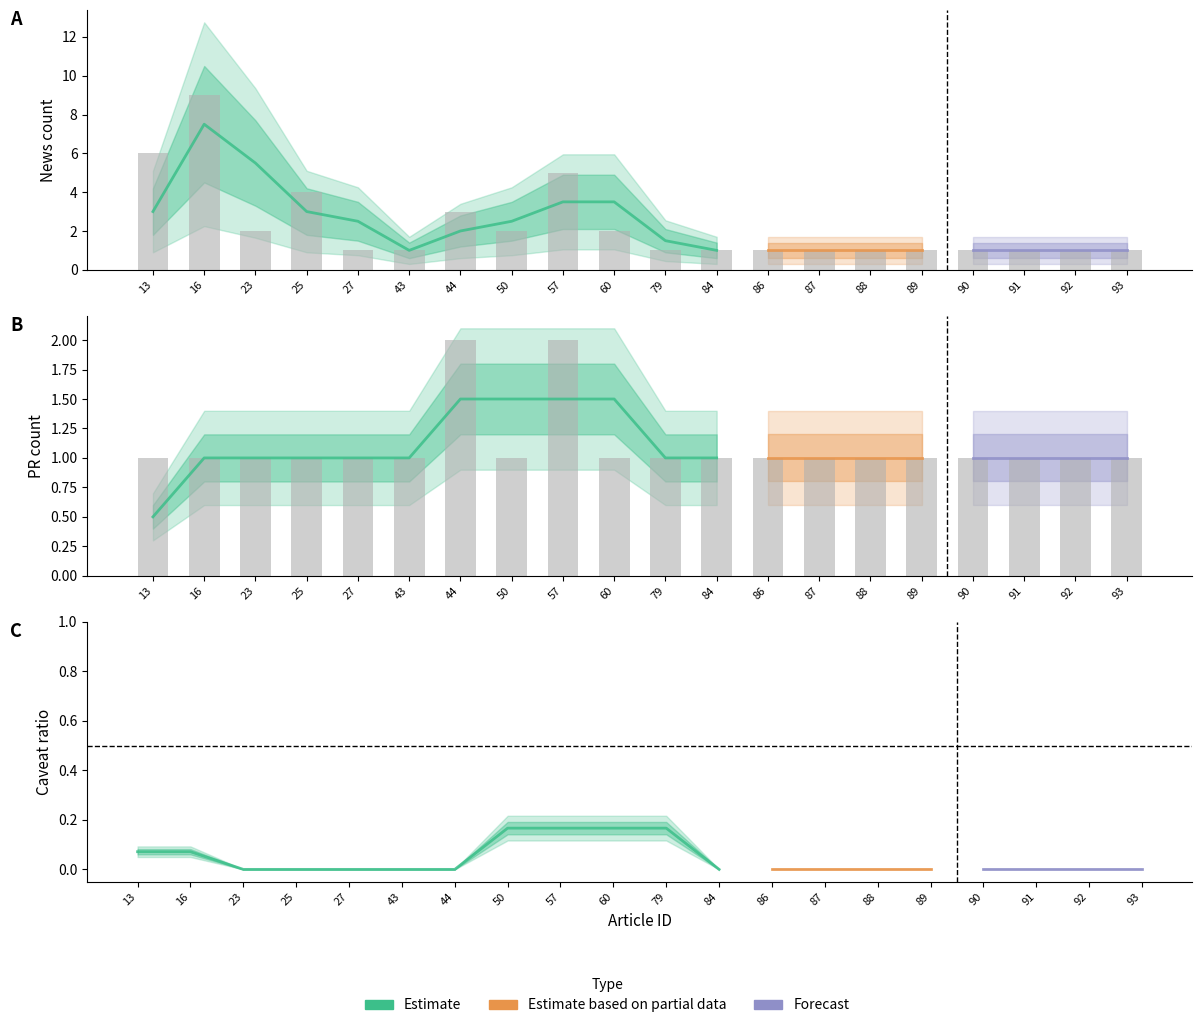

The value of news count at 87 is 1. True or false?

True